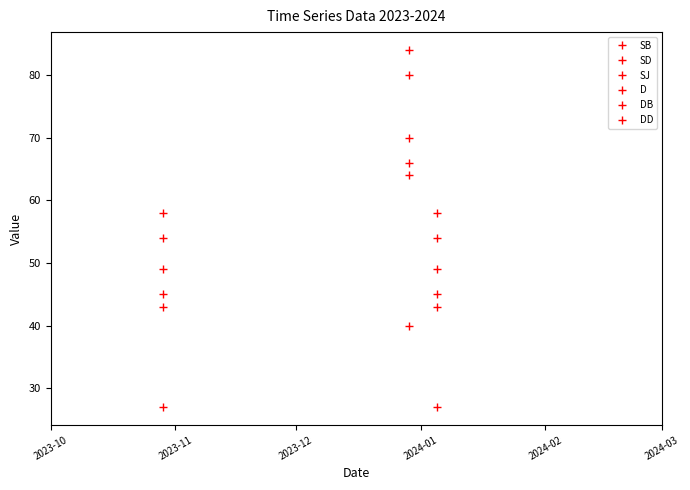

What is the lowest value of the SD series?

45